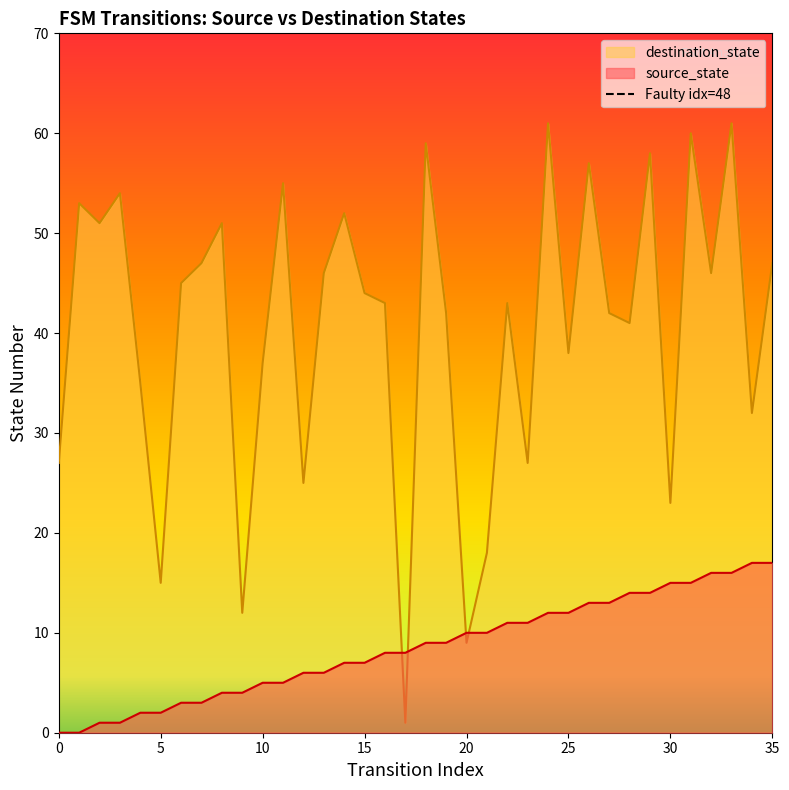

The destination_state series shows 25 at 10. True or false?

False